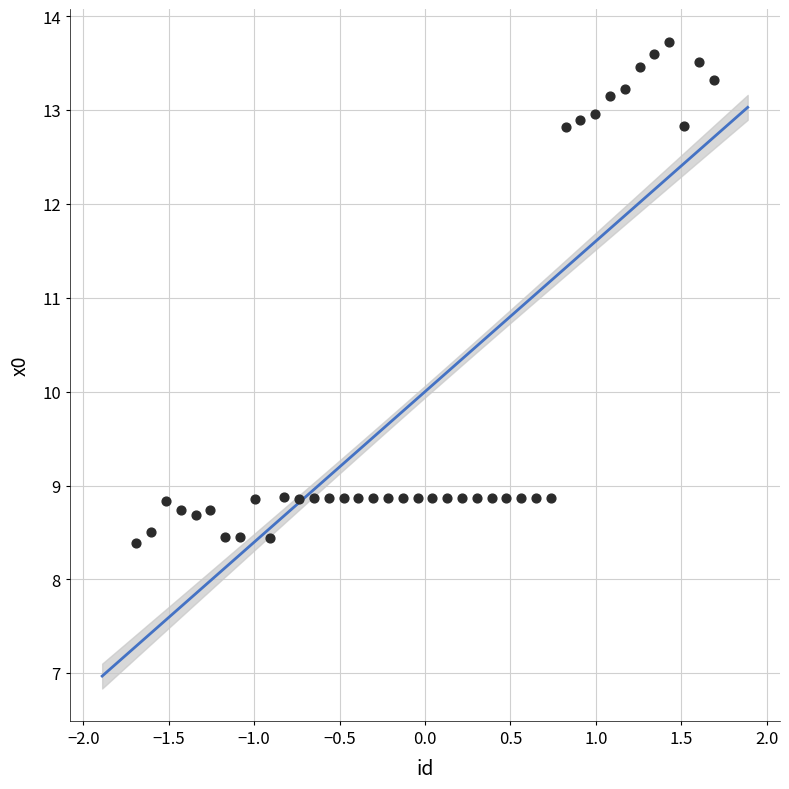

What is the range of X values (max minus min)?

3.4